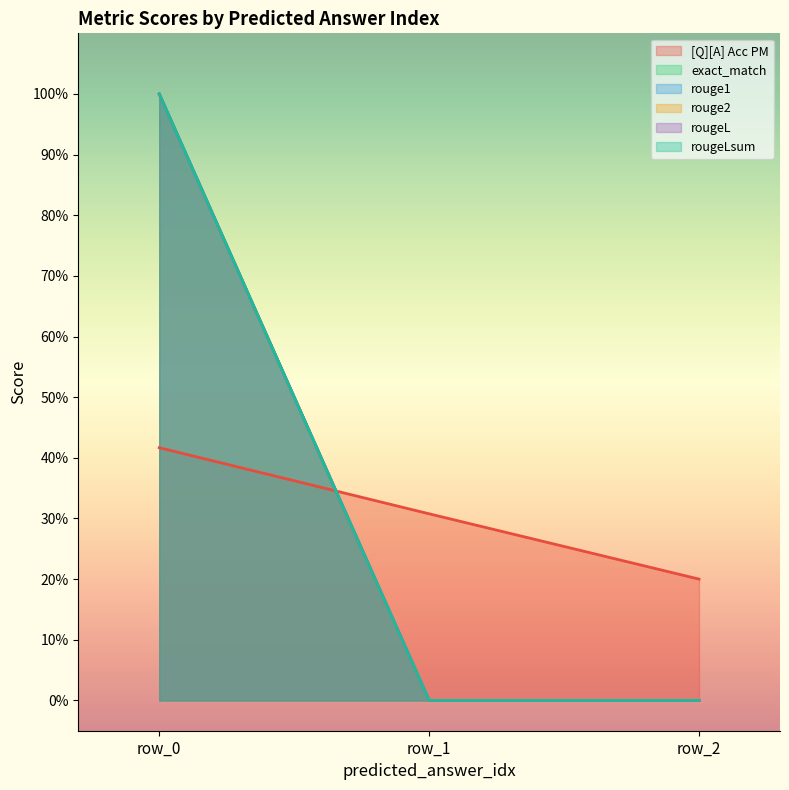

What is the highest value of the exact_match series?

1.0